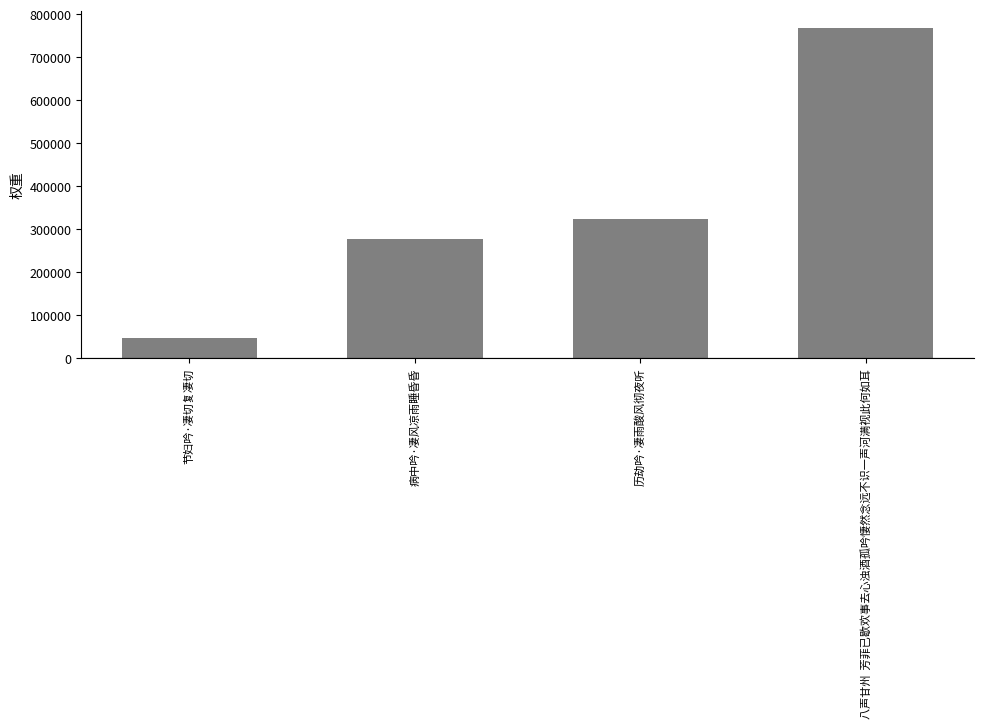

How many data points are less than 325159?

2